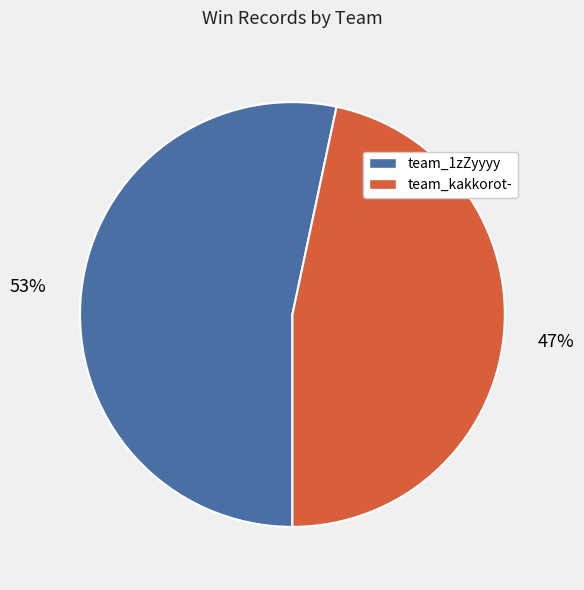

Approximately how many times larger is the value at team_1zZyyyy compared to team_kakkorot-?

1.1